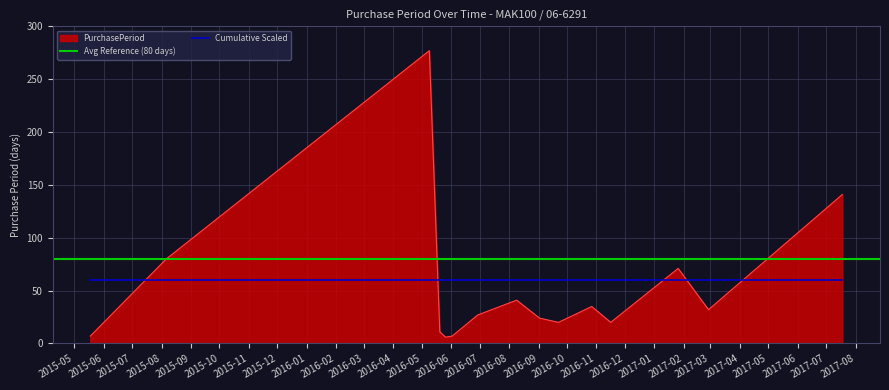

Which has a higher value, 2016-05-20 or 2015-08-06?

2015-08-06